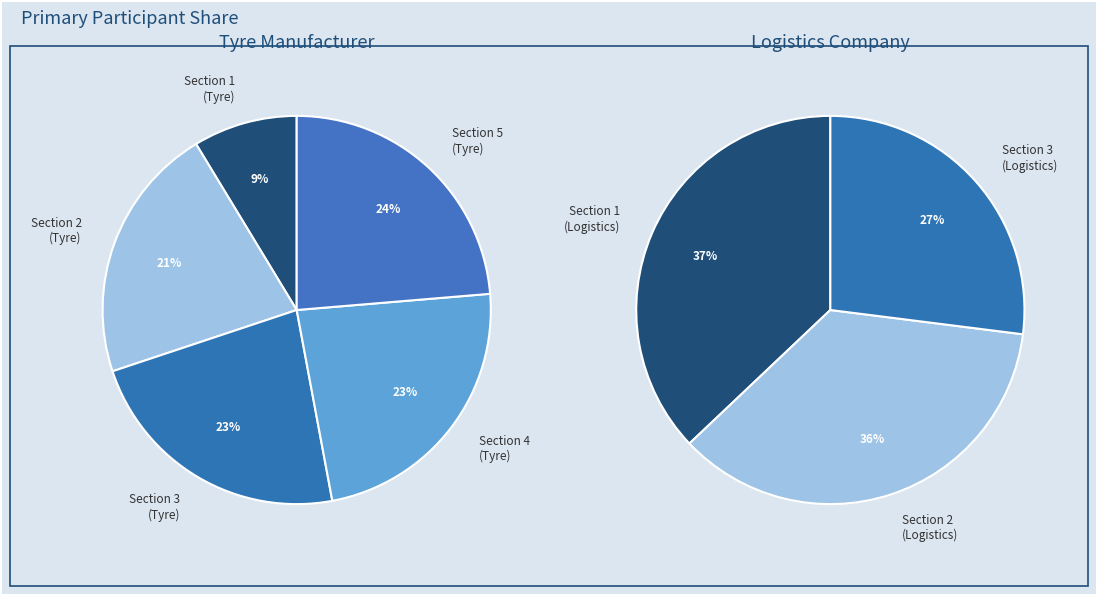

Is Section 2
(Logistics) the majority of the pie?

No